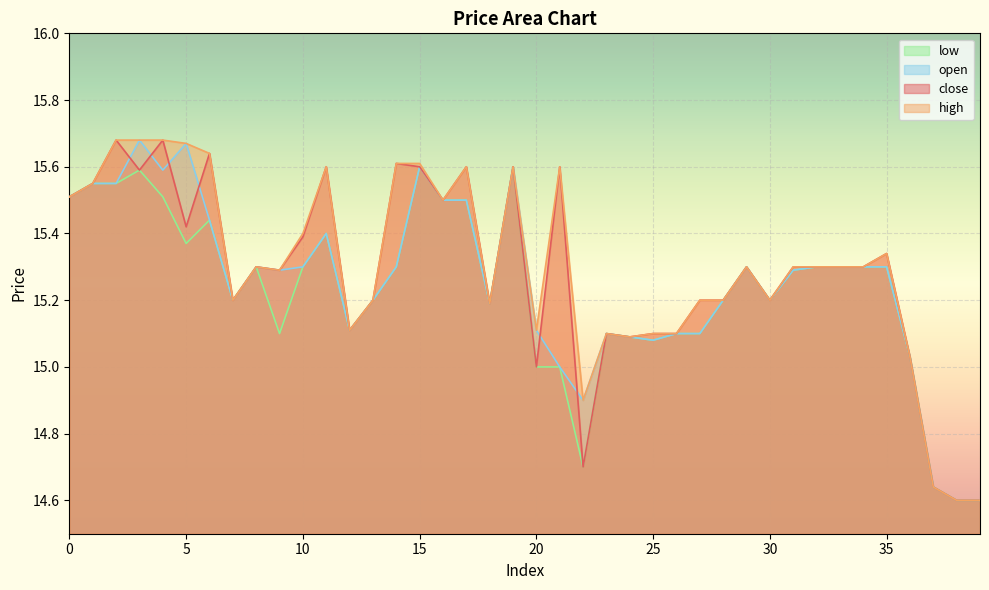

How many lines are shown in the chart?

4